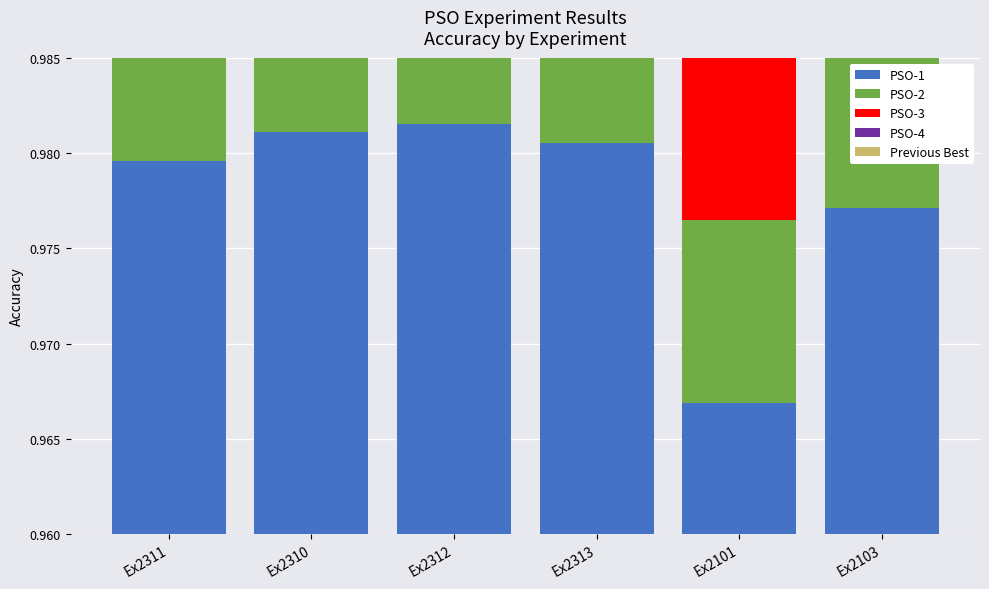

How many groups of bars are there?

6